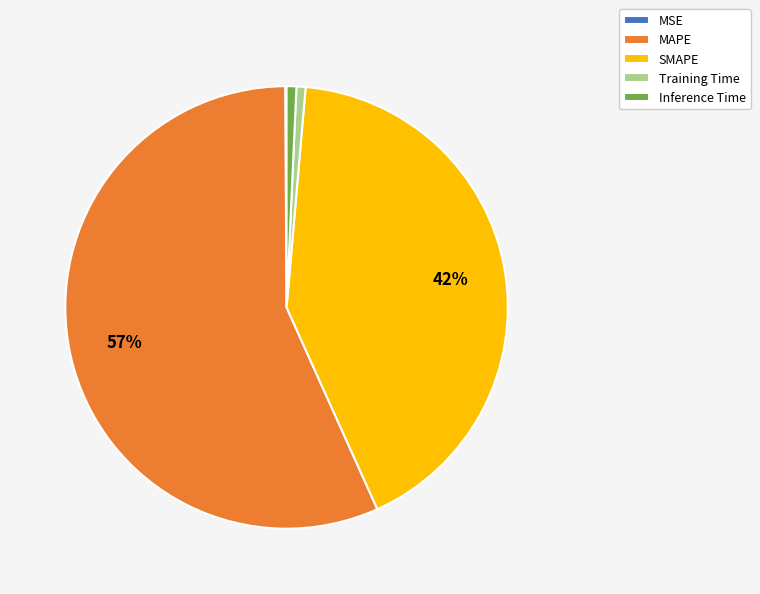

Which slice is the largest?

MAPE